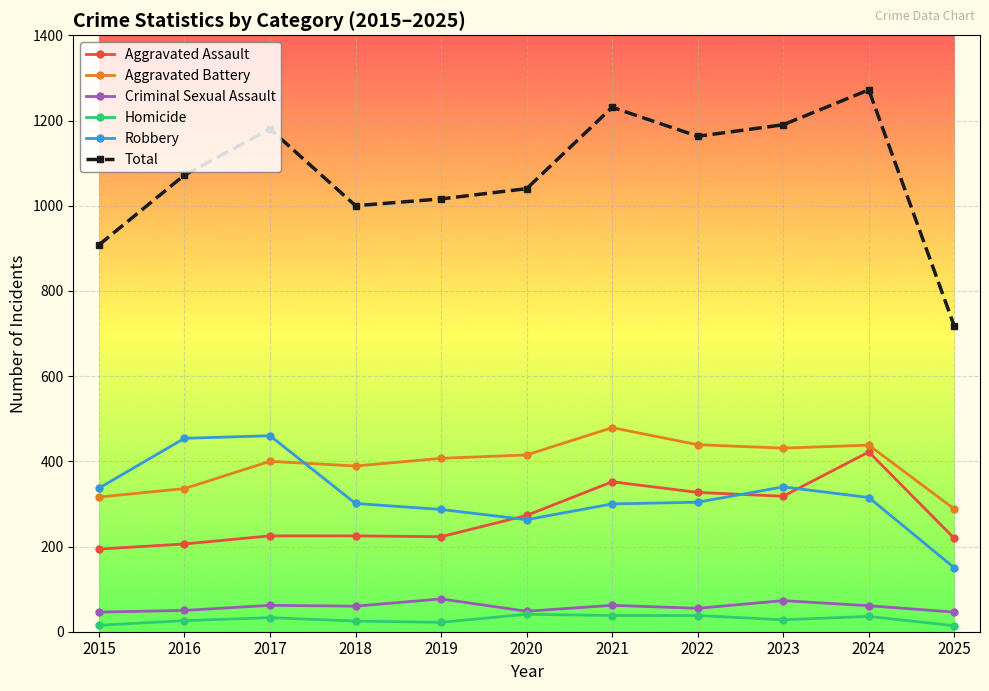

The Aggravated Battery series shows 216 at 2016. True or false?

False